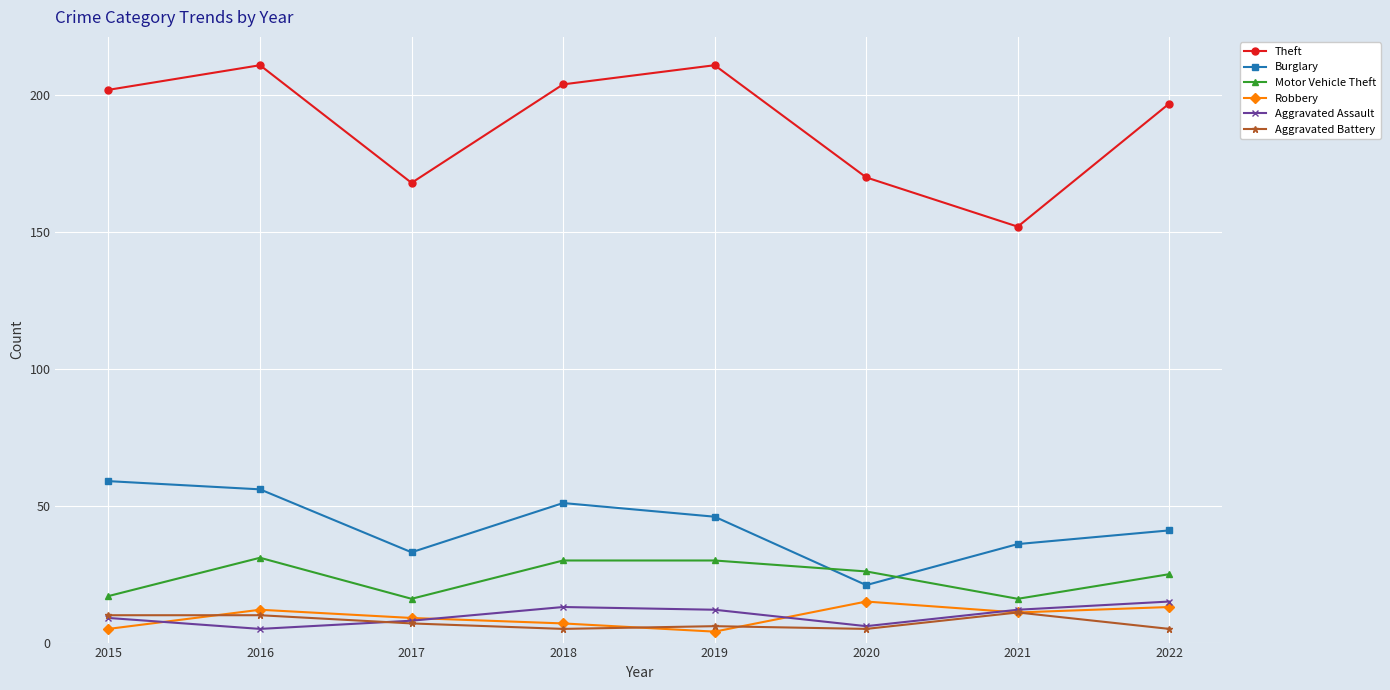

What is the difference between the second highest and minimum values in the Motor Vehicle Theft series?

14